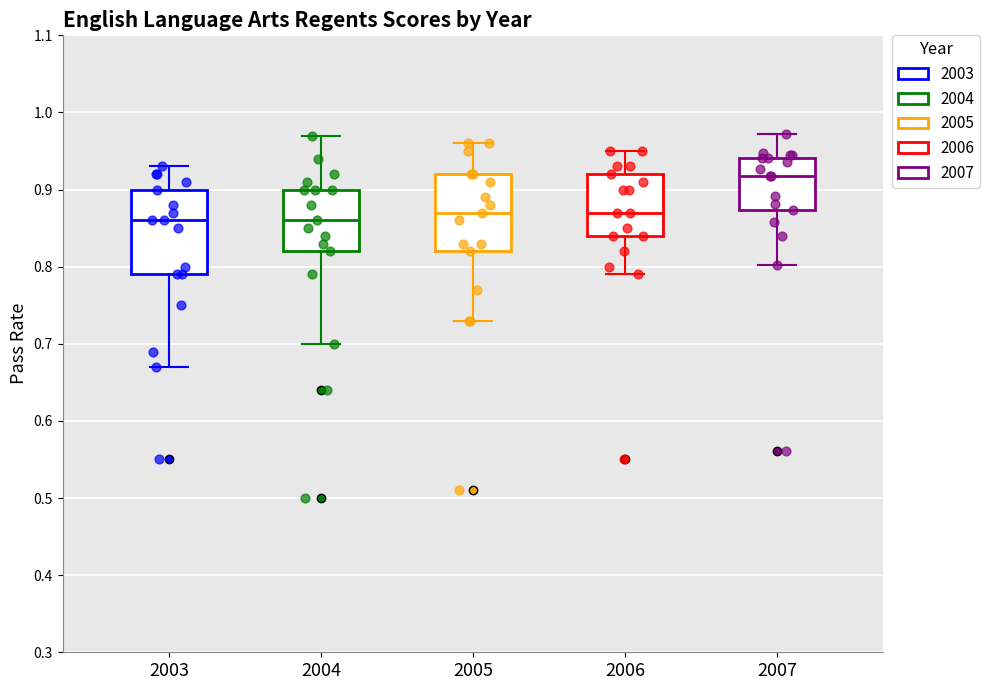

Which box's median line is the highest?

2007